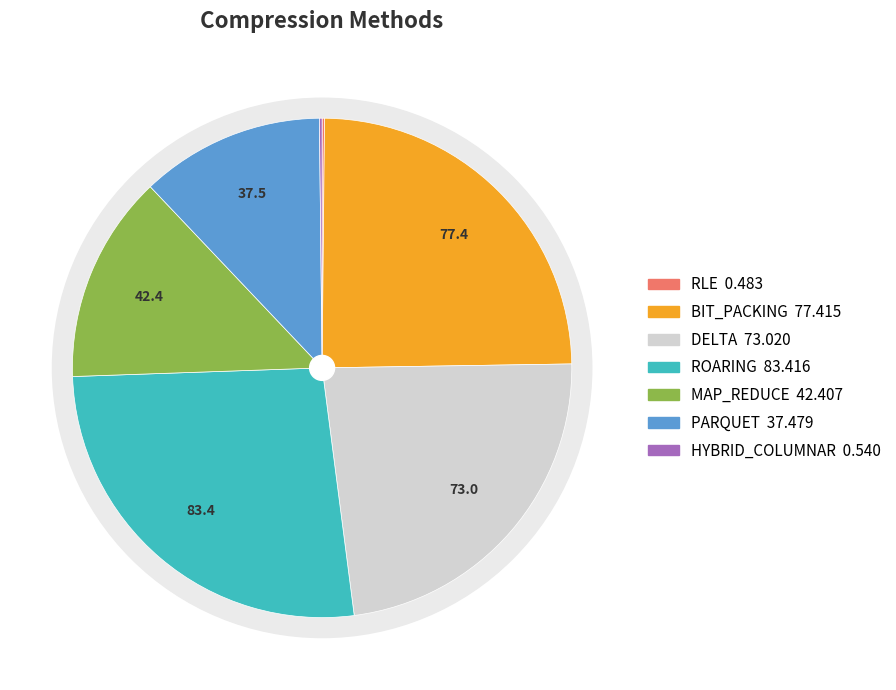

Count the number of slices in the pie.

7